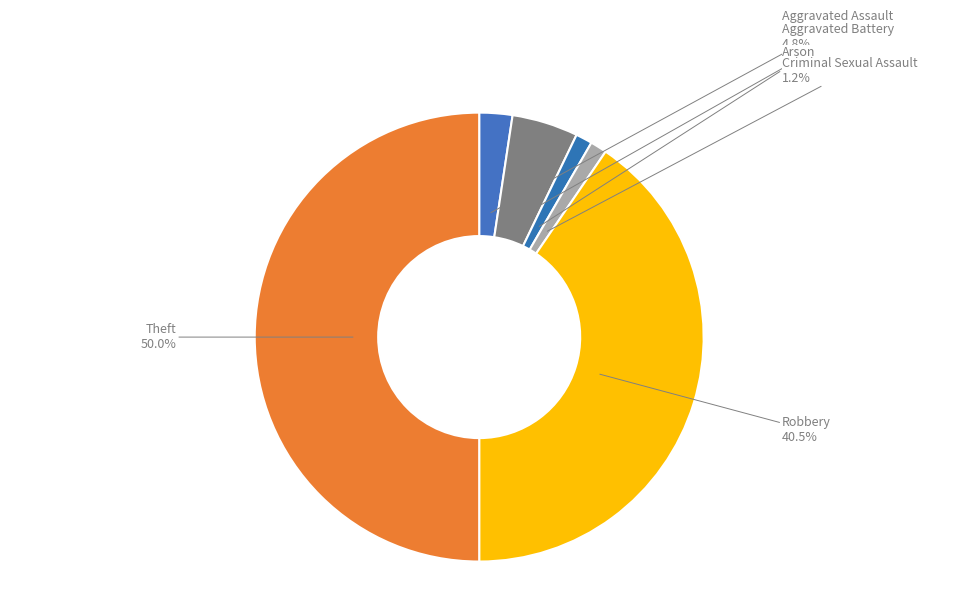

How much of the chart is everything except Aggravated Battery?

95.2%